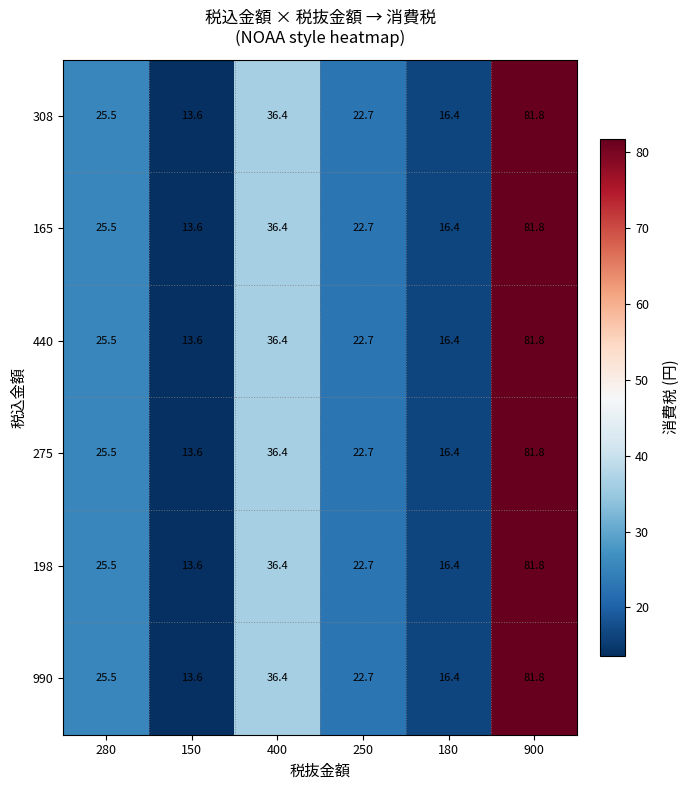

List the labels in order of 308 value, smallest first.

150, 180, 250, 280, 400, 900